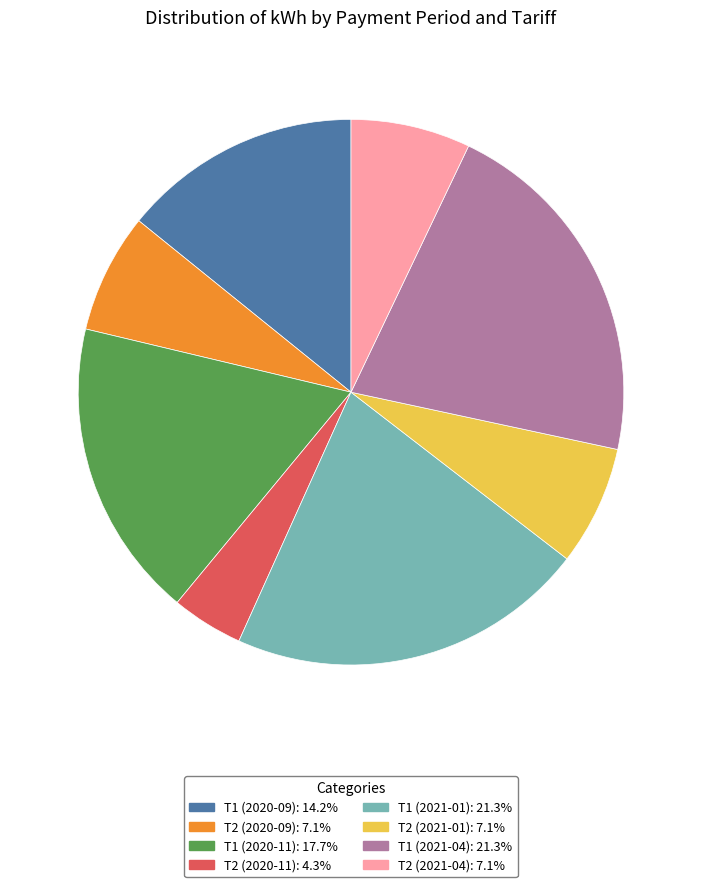

Does T1 (2020-09) account for over 50% of the chart?

No